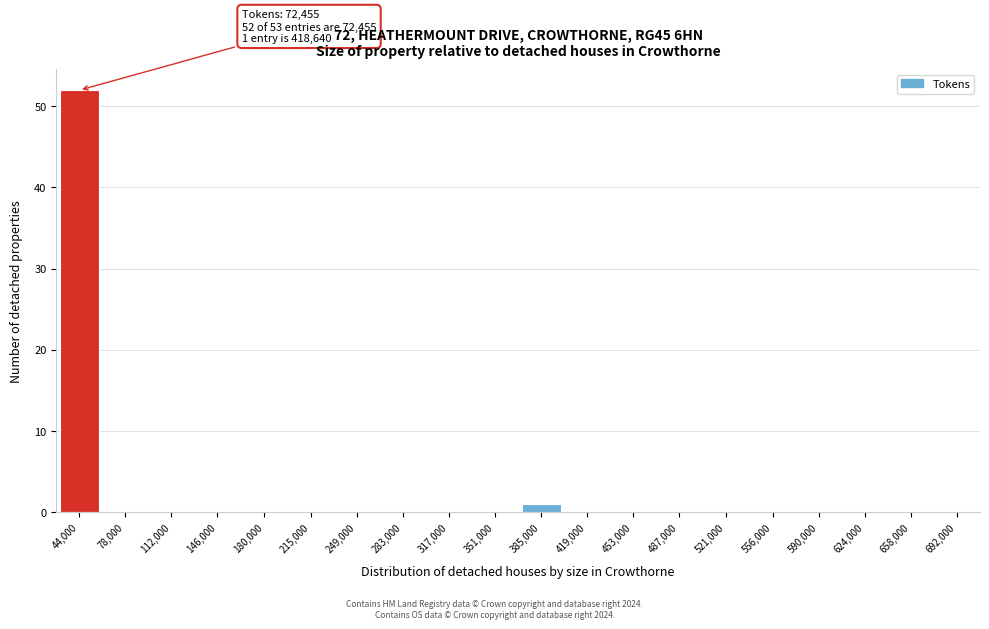

Reading left to right, transcribe all the data shown in this chart.

44,000=52	78,000=0	112,000=0	146,000=0	180,000=0	215,000=0	249,000=0	283,000=0	317,000=0	351,000=0	385,000=1	419,000=0	453,000=0	487,000=0	521,000=0	556,000=0	590,000=0	624,000=0	658,000=0	692,000=0